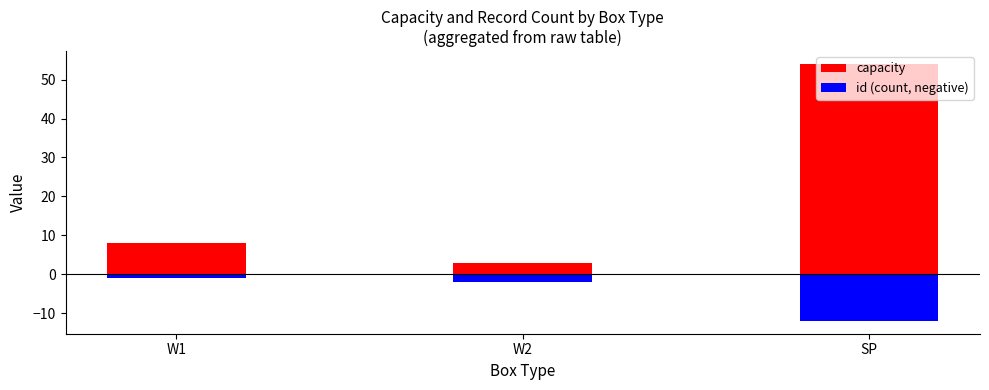

What is the lowest value of the id (count, negative) series?

-12